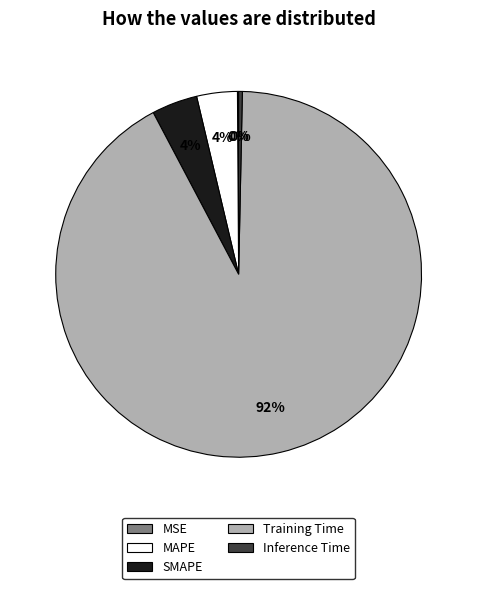

Is there a majority slice in this chart?

Yes